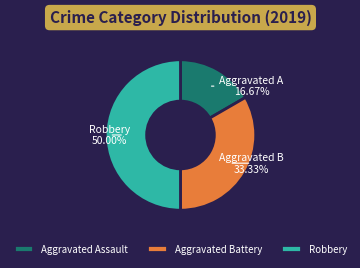

Which category has the smallest portion of the pie?

Aggravated Assault